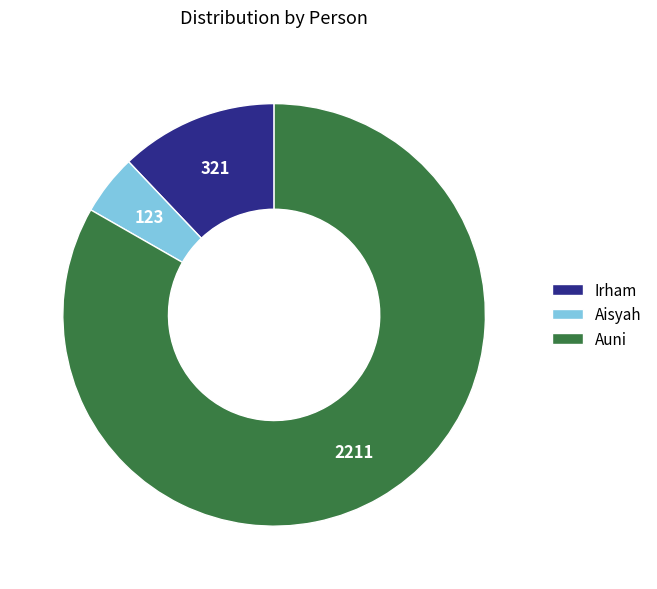

What is the ratio of the value at Irham to the value at Aisyah?

2.6